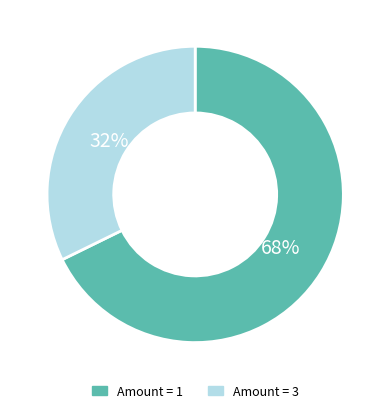

Does any single category account for the majority?

Yes